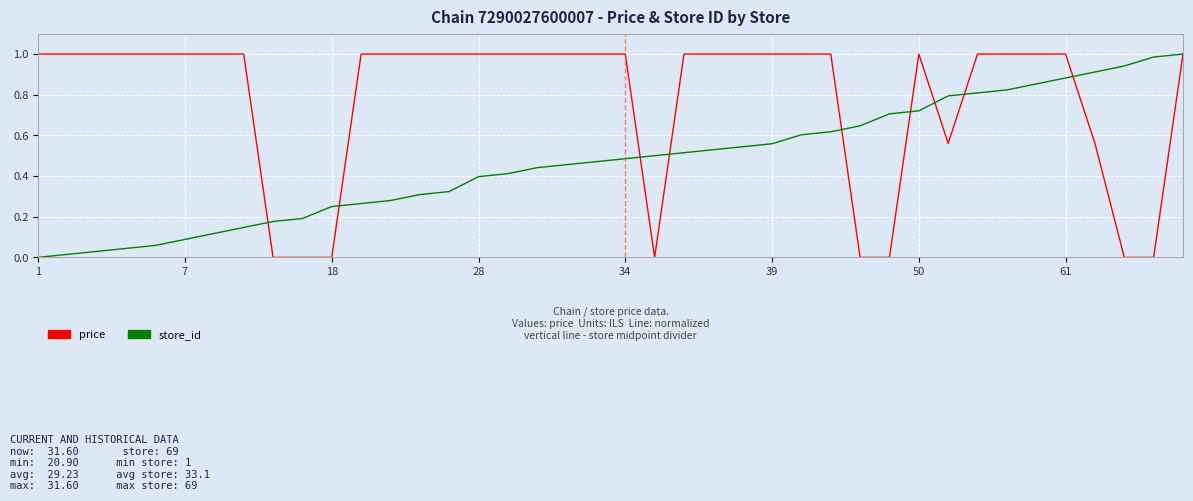

What are all the series names shown in the legend?

price, store_id